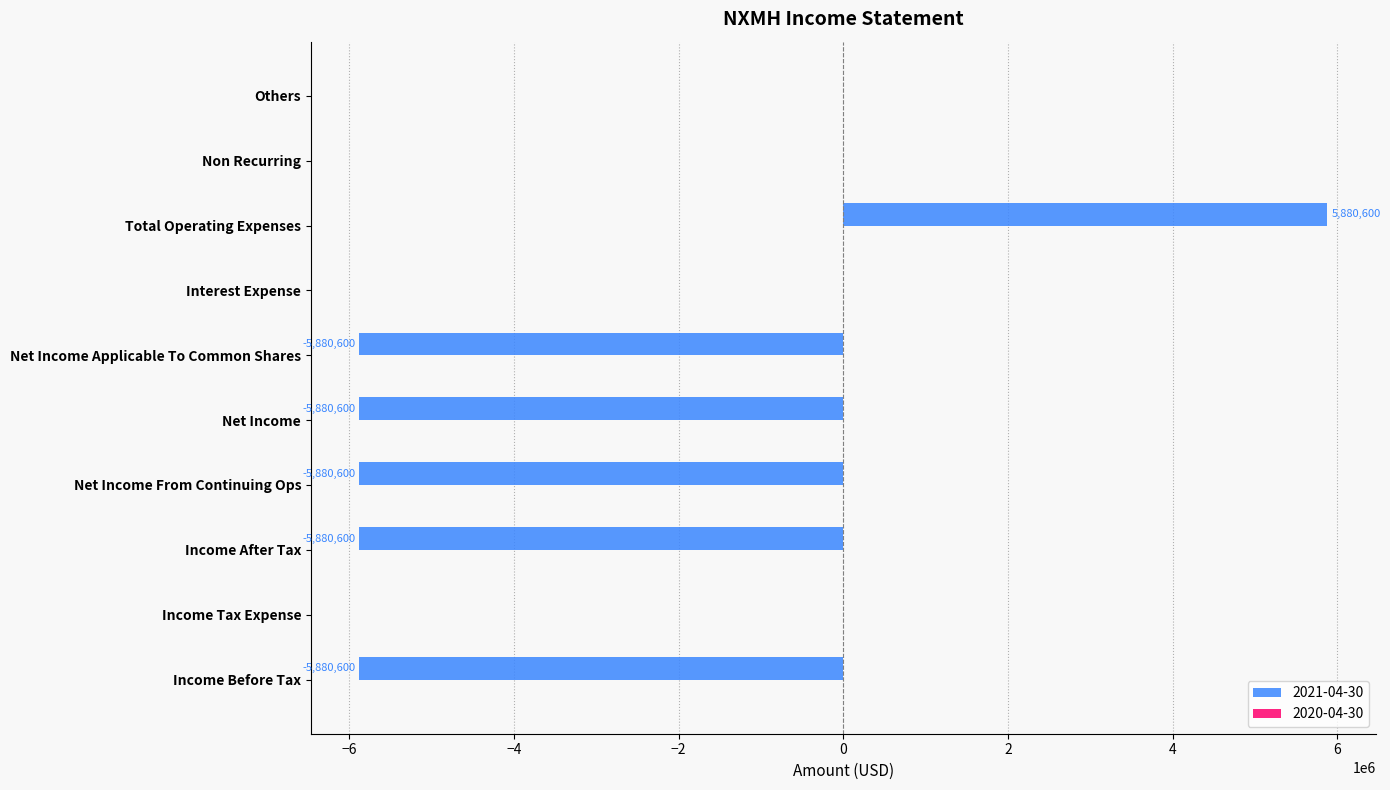

Count the number of categories in the chart.

10